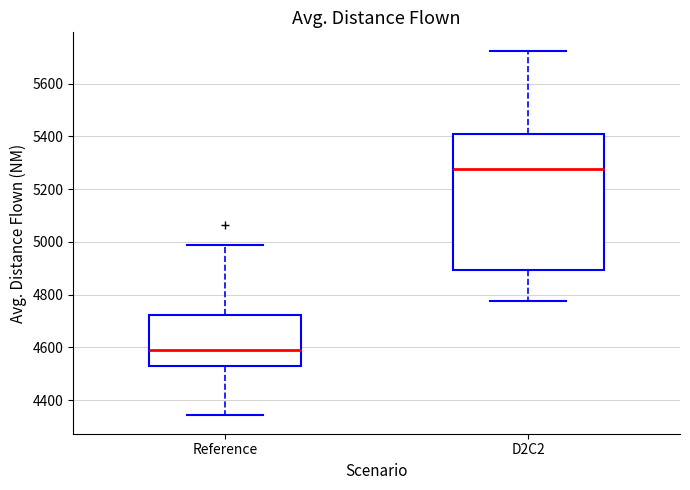

Where is the lower edge of the box for D2C2 on the y-axis? The values are not printed on the chart, so give them approximately, as read against the axis.

4900